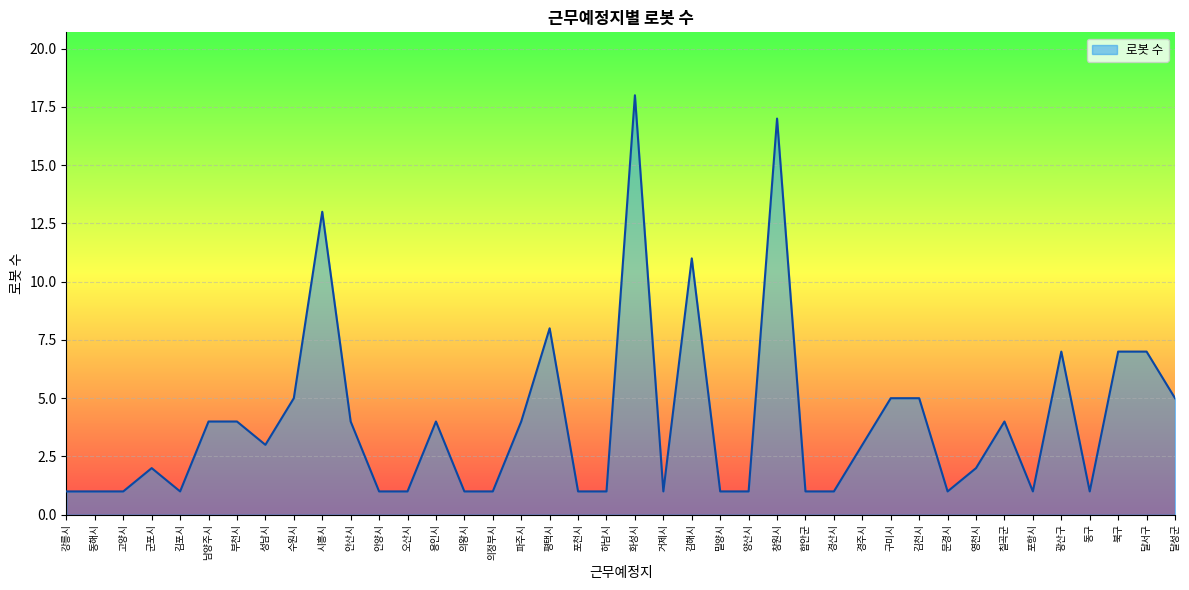

At which category does the chart reach its peak across all series?

화성시